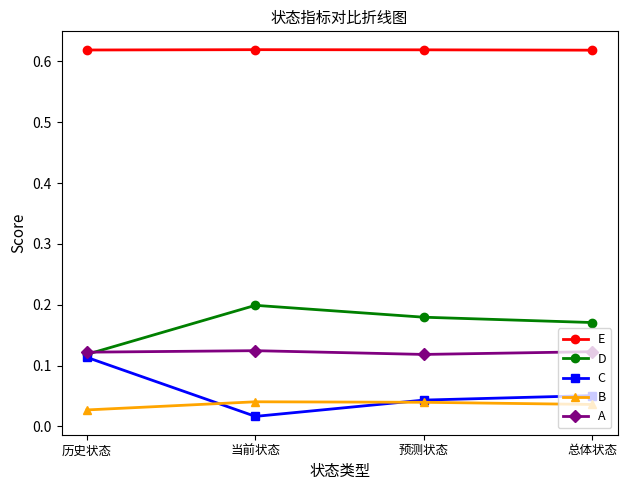

True or false: C has more than 0 points higher than both neighbors.

False